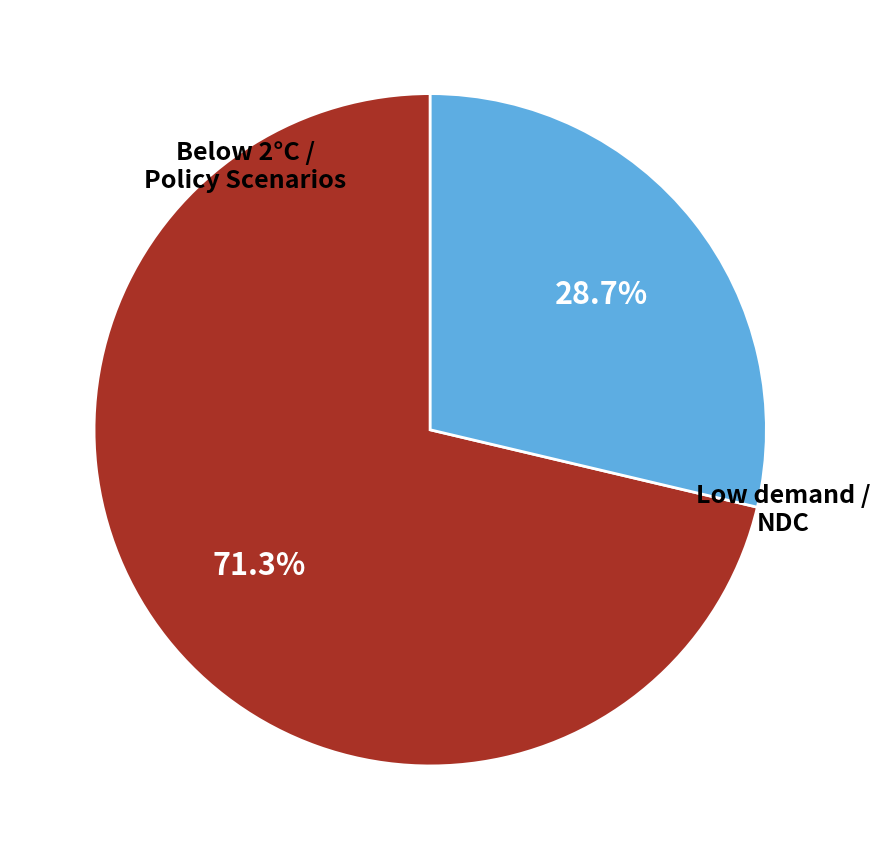

What is the smallest slice in the pie chart?

Low demand / NDC